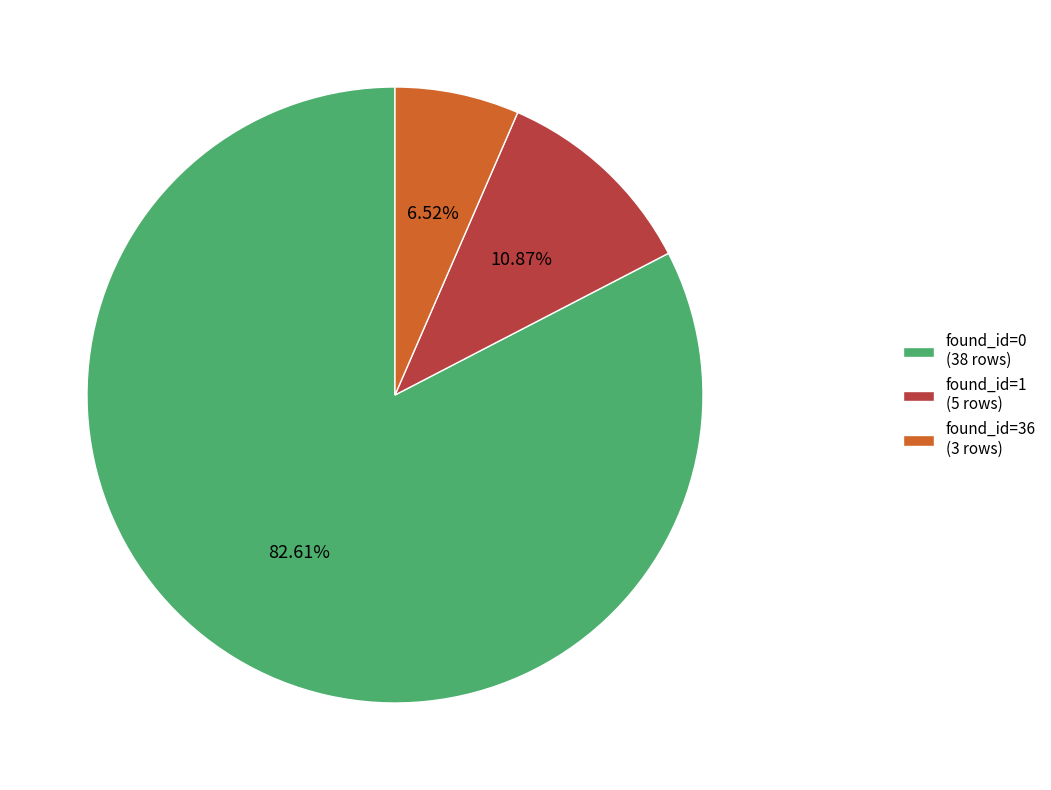

What is the ratio of the value at found_id=36 to the value at found_id=1?

0.6